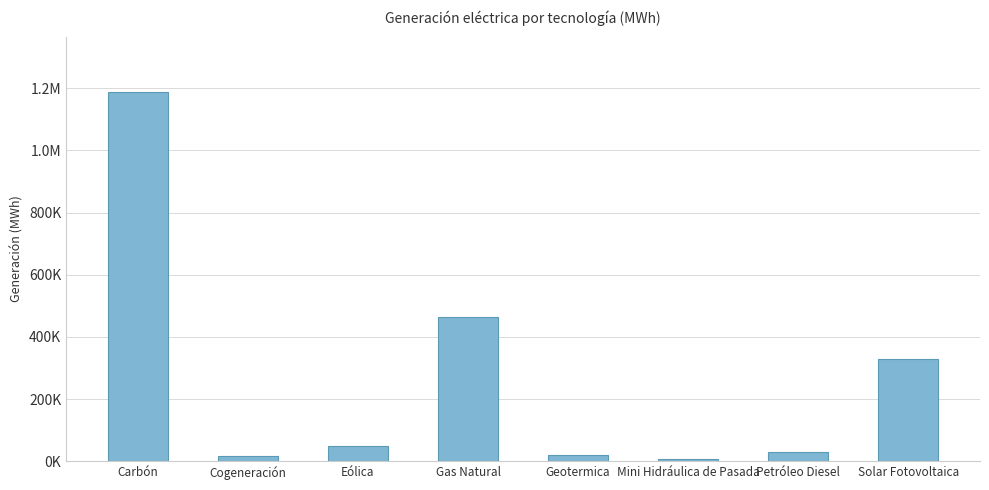

Reading left to right, extract all data points from this chart.

Carbón=1188253.6	Cogeneración=15438.0	Eólica=47730.2	Gas Natural=465351.0	Geotermica=19586.2	Mini Hidráulica de Pasada=5435.7	Petróleo Diesel=30281.0	Solar Fotovoltaica=330348.1